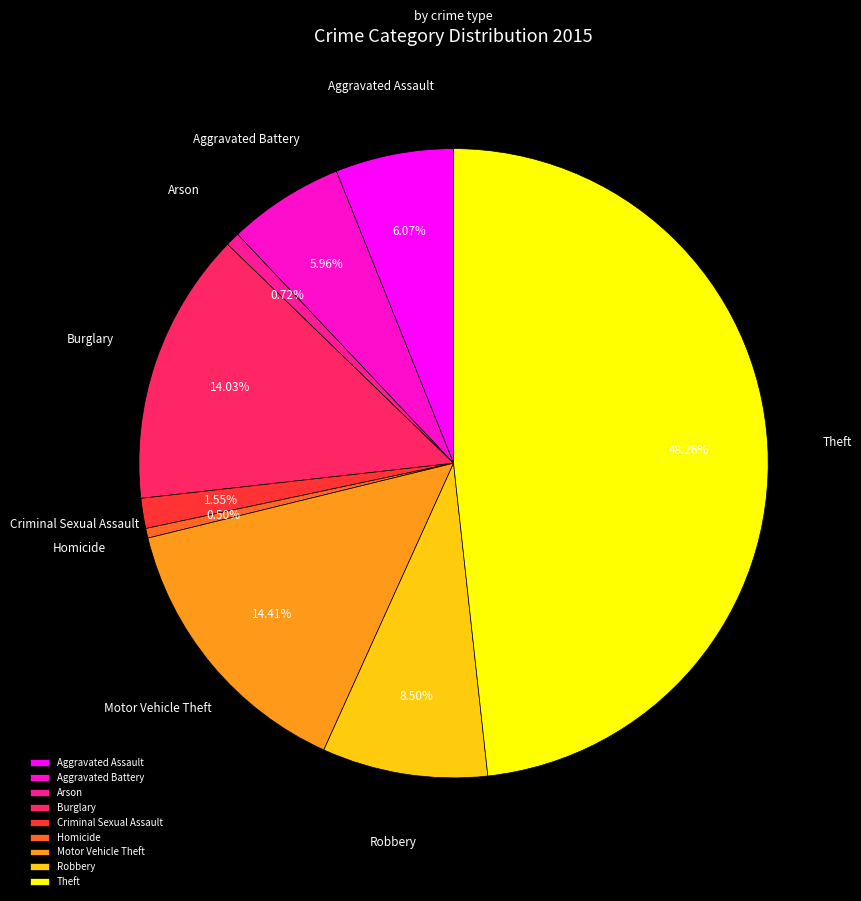

To the nearest percent, what is the difference between the Burglary and Arson slice percentages?

13%